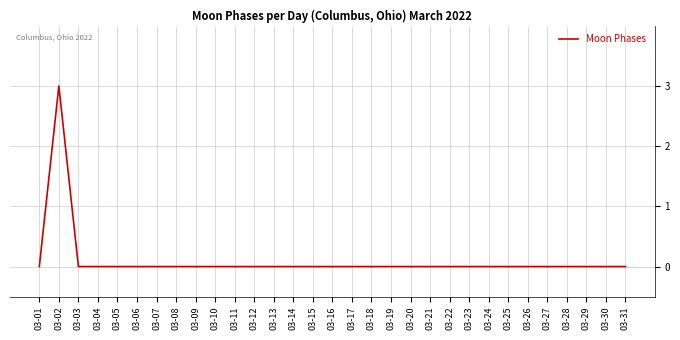

What is the difference between the maximum and minimum values?

3